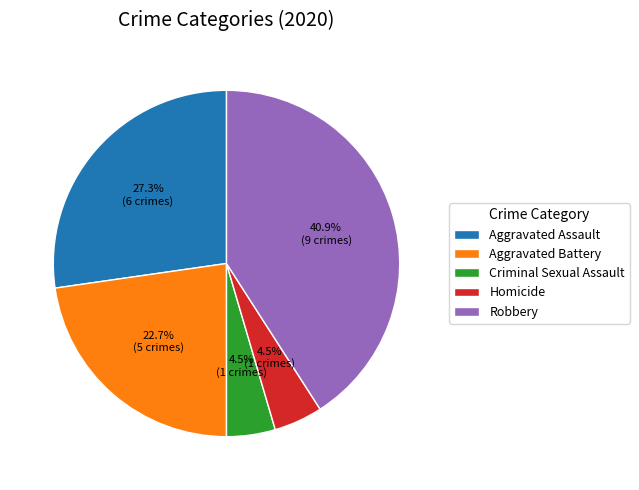

How many segments does this pie chart have?

5